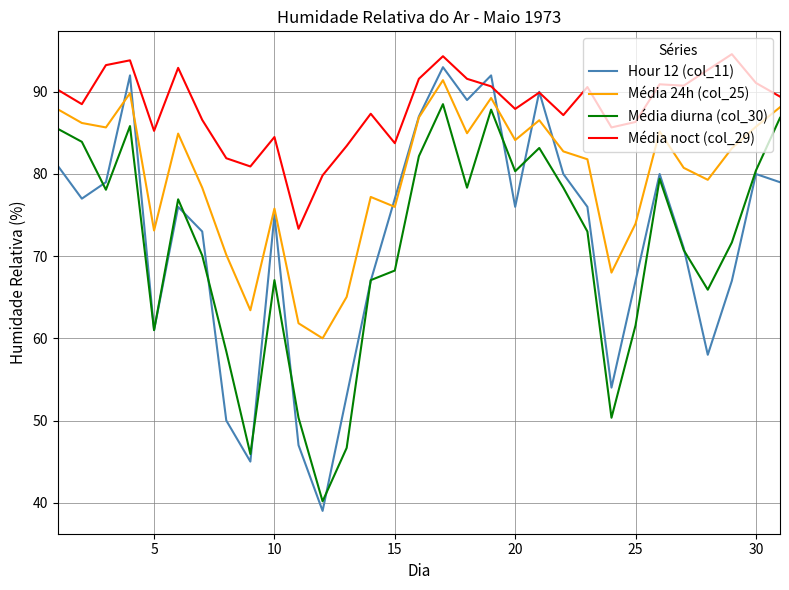

What is the greatest value displayed?

94.6